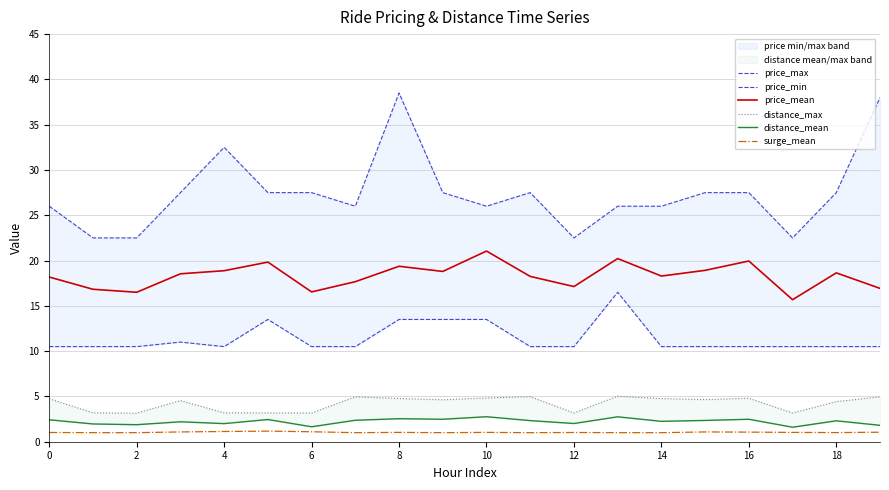

True or false: price_mean and surge_mean intersect in this chart.

False